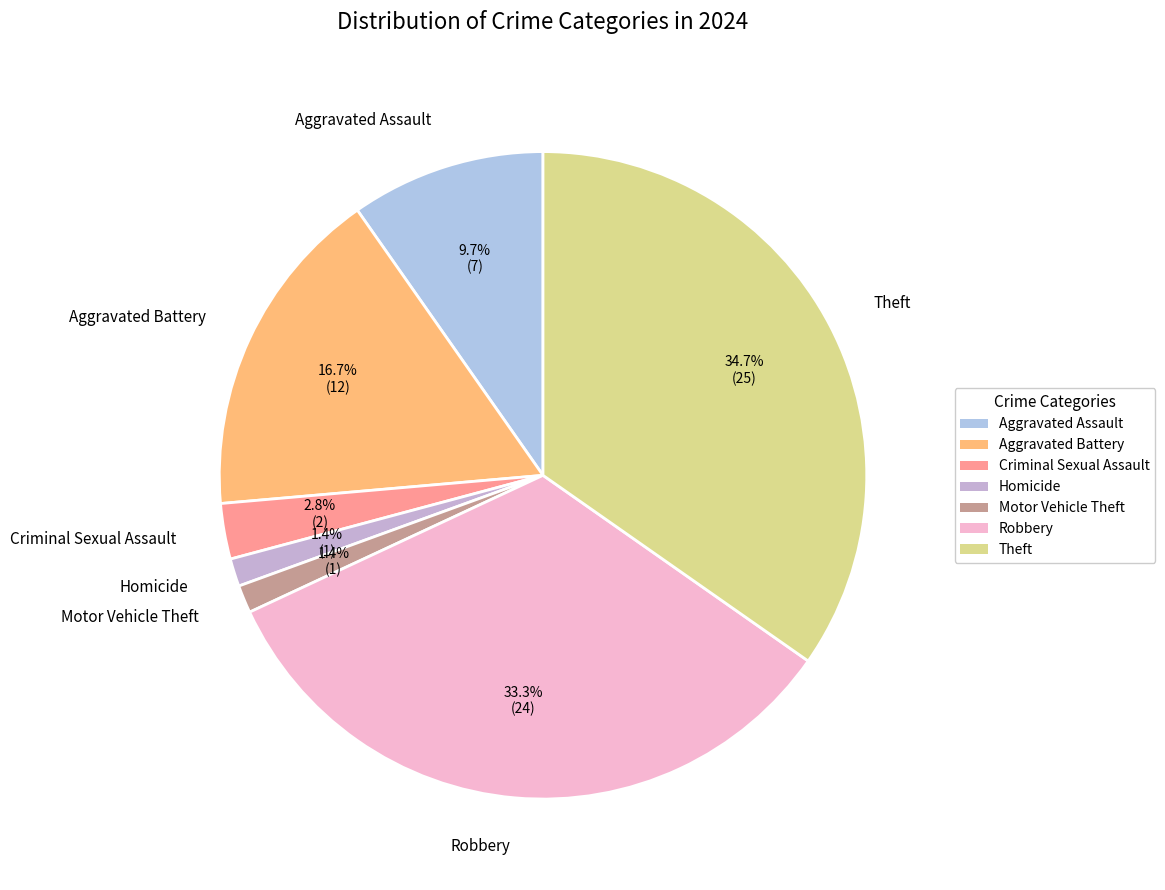

What percentage is the Homicide slice, to the nearest percent?

1%